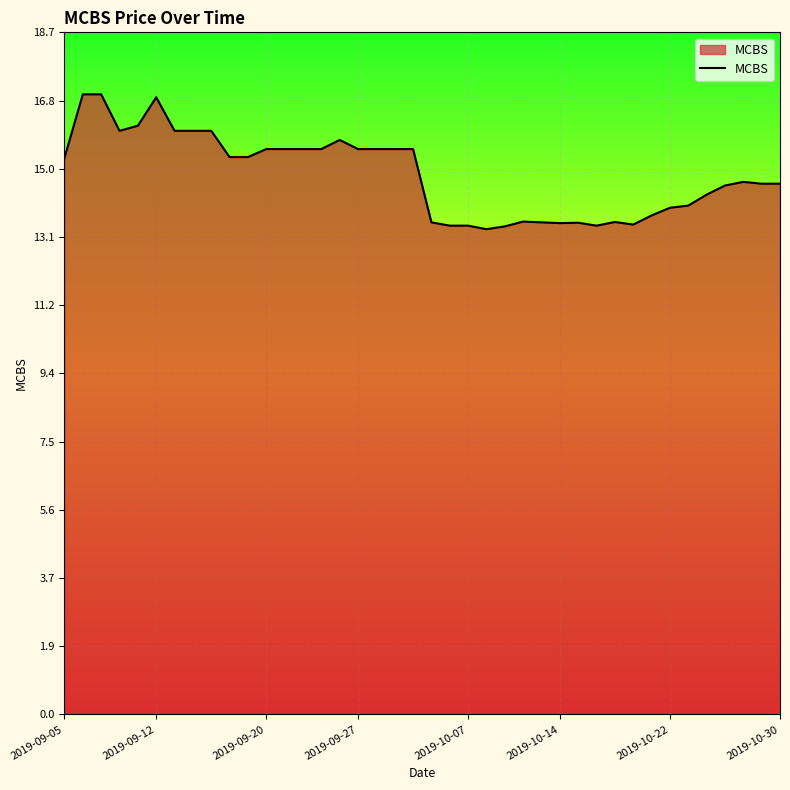

What is the difference between the maximum and minimum values?

3.7